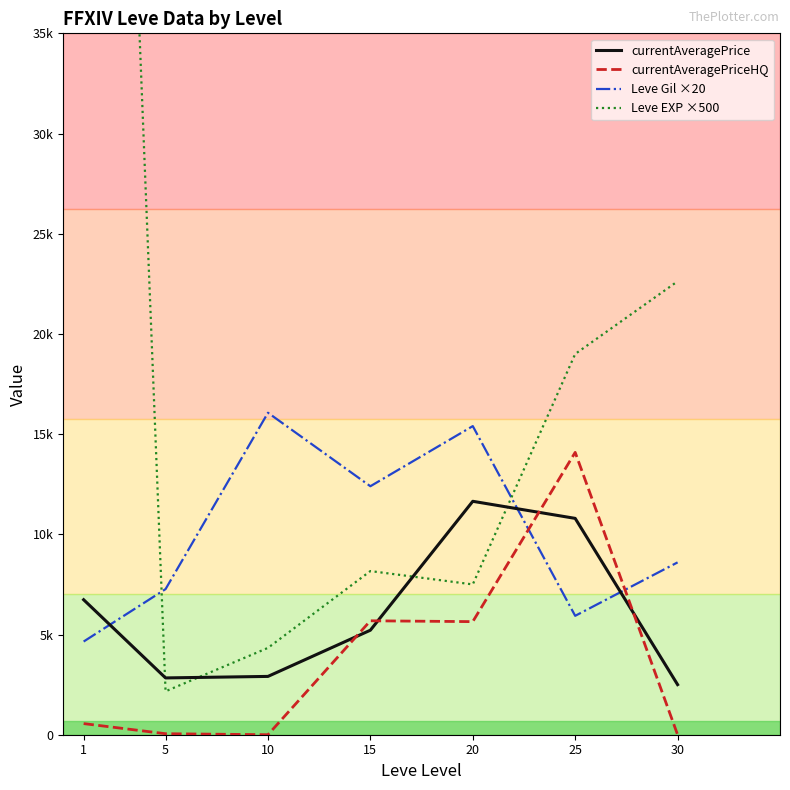

How many series are shown in this chart?

4